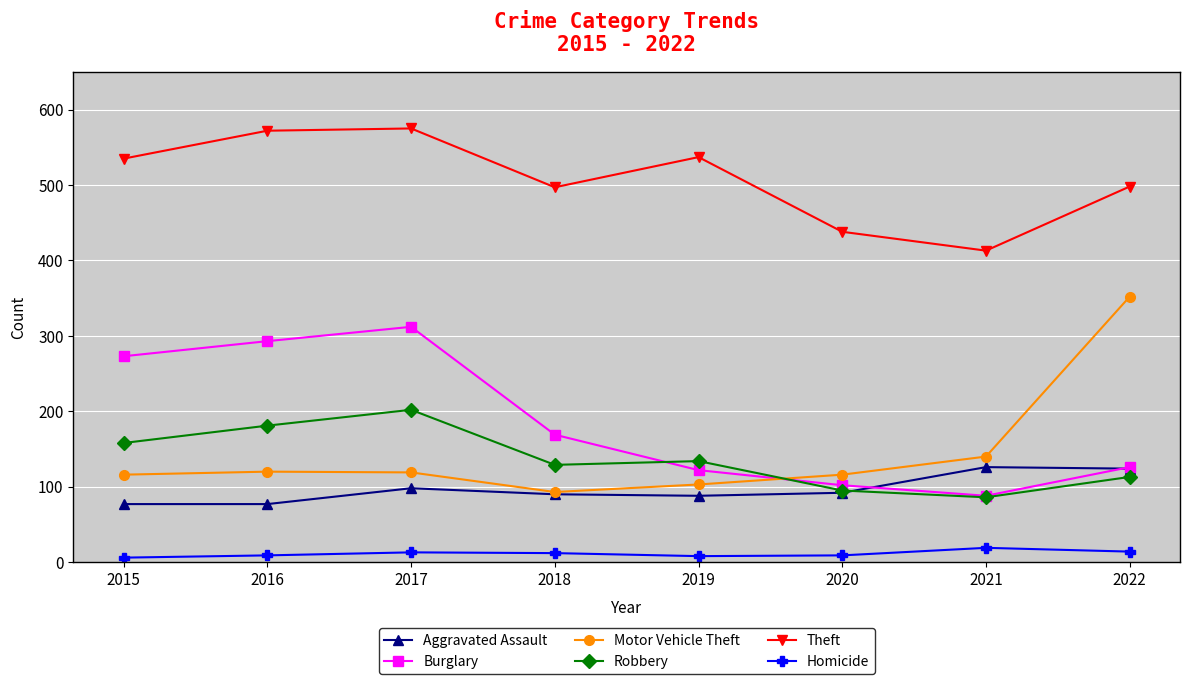

What are all the series names shown in the legend?

Aggravated Assault, Burglary, Motor Vehicle Theft, Robbery, Theft, Homicide